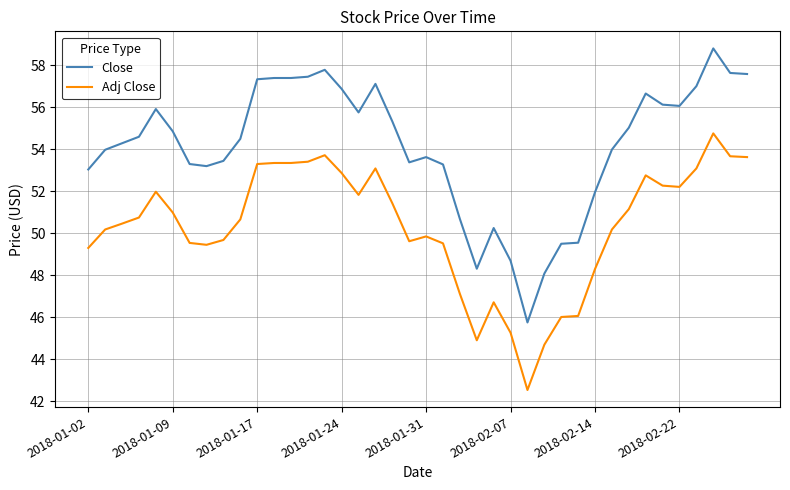

Which series has the widest spread of values?

Close